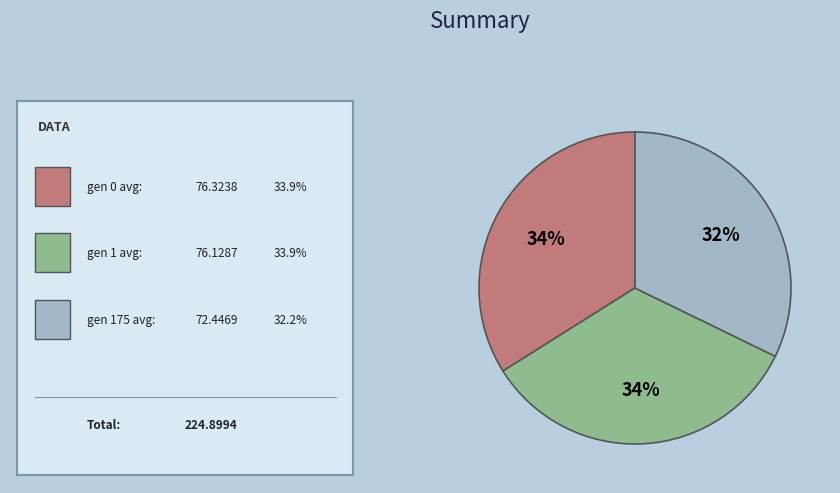

Is there a majority slice in this chart?

No